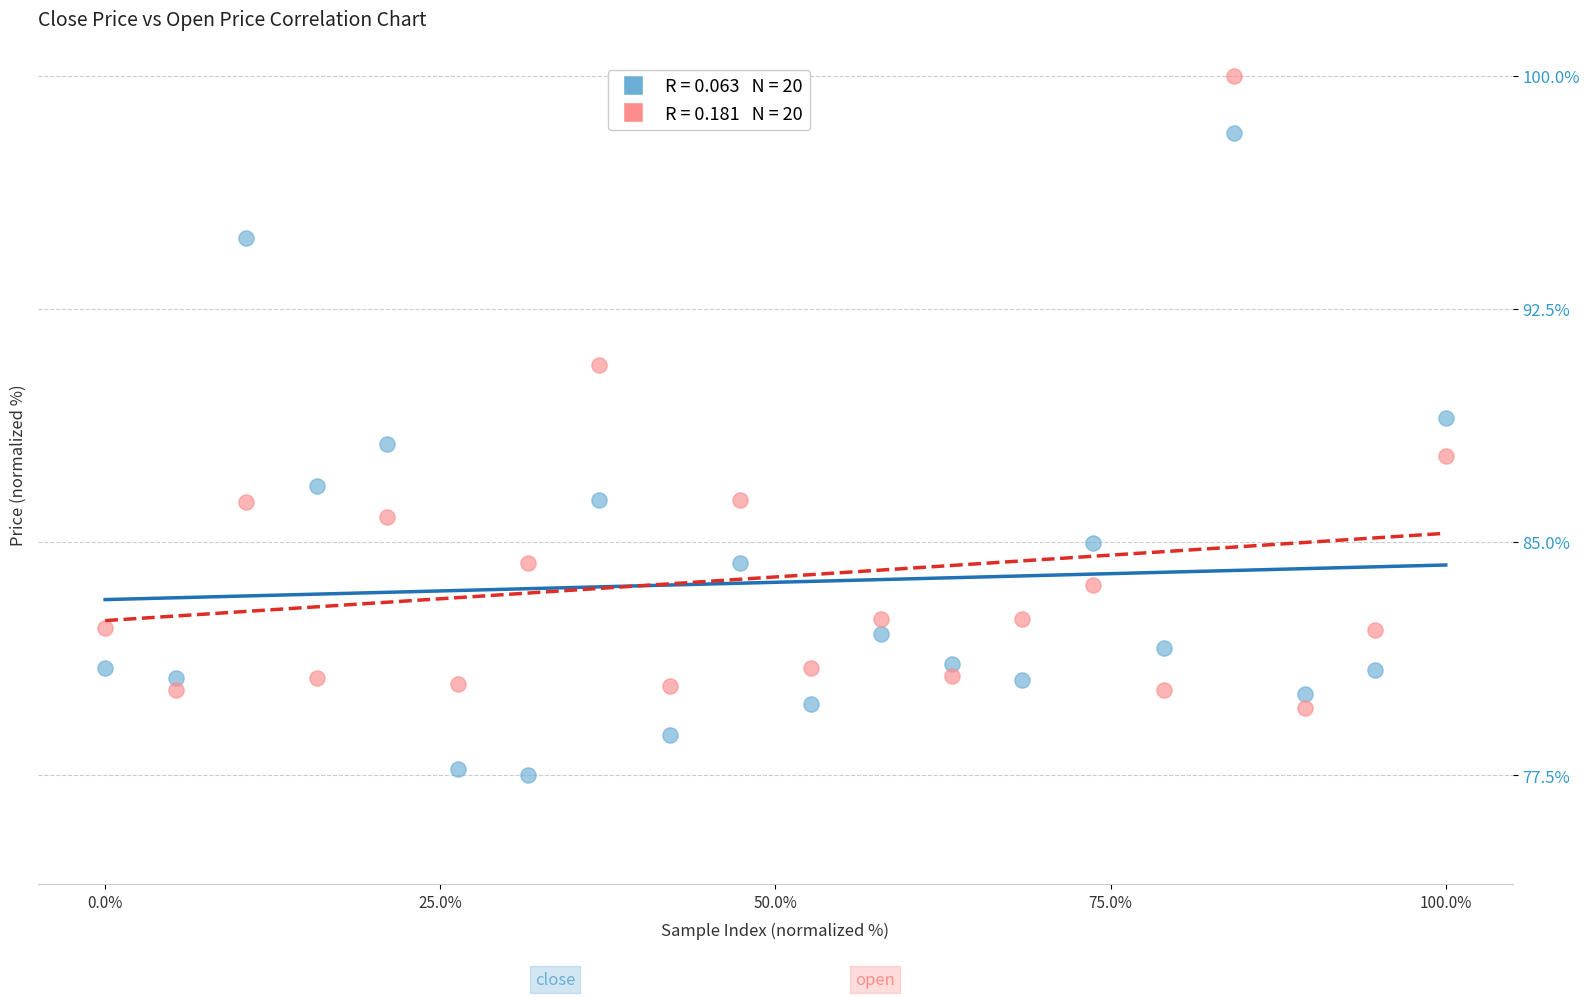

Across all data points, what is the range of X values (max minus min)?

100.0